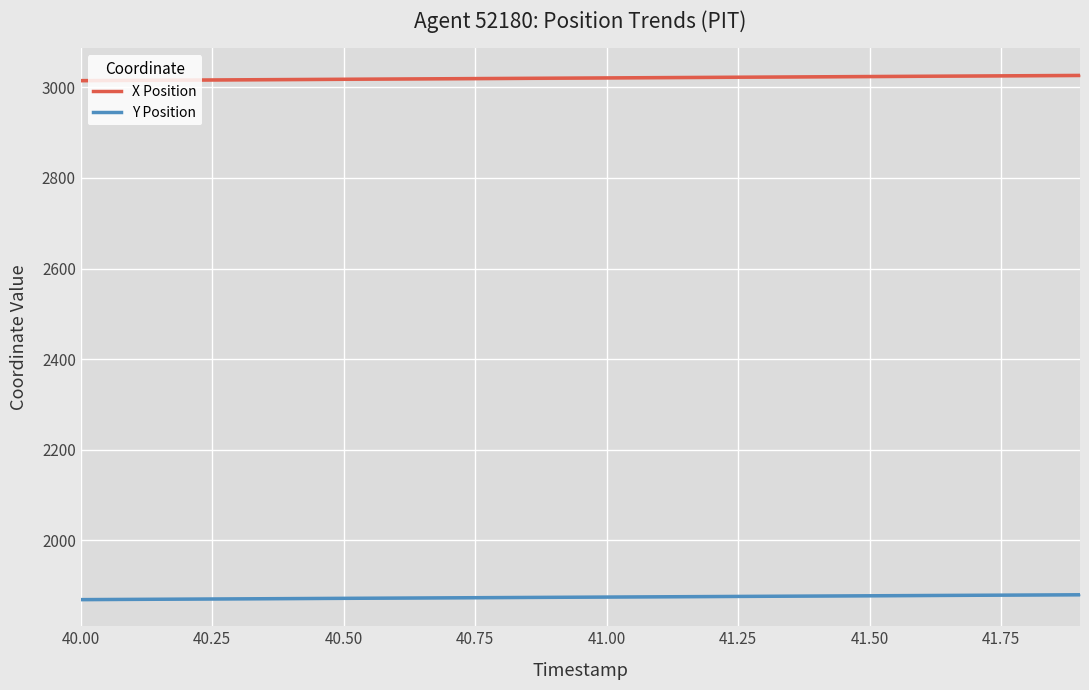

True or false: X Position and Y Position cross at least once.

False